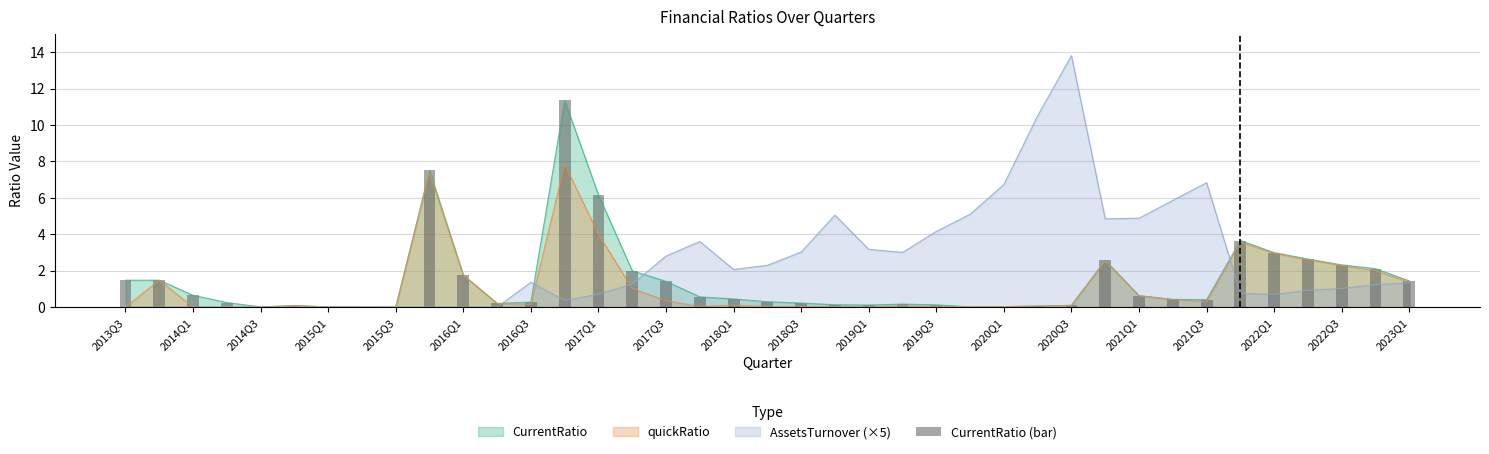

What is the highest value of the AssetsTurnover (×5) series?

13.8